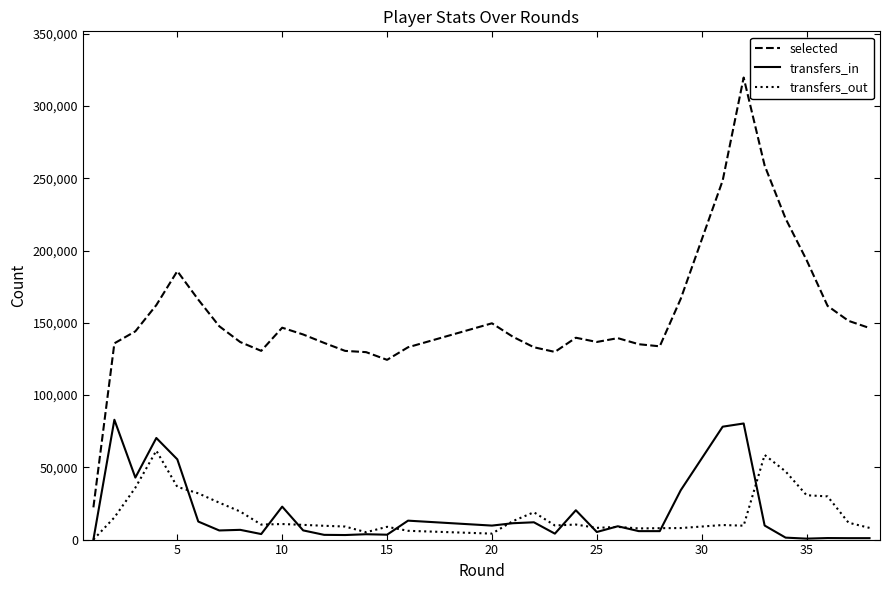

Which series has the largest range (max minus min)?

selected